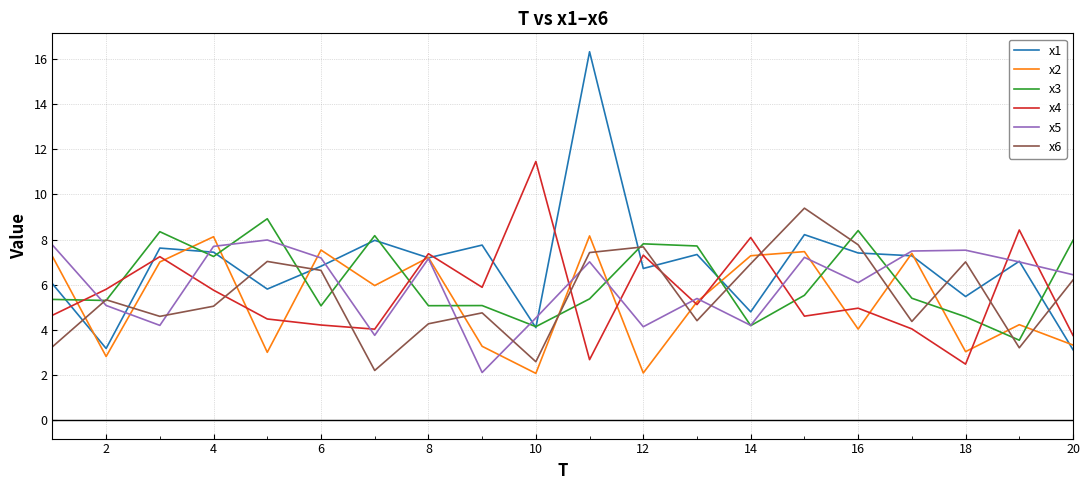

Which series has the widest spread of values?

x1